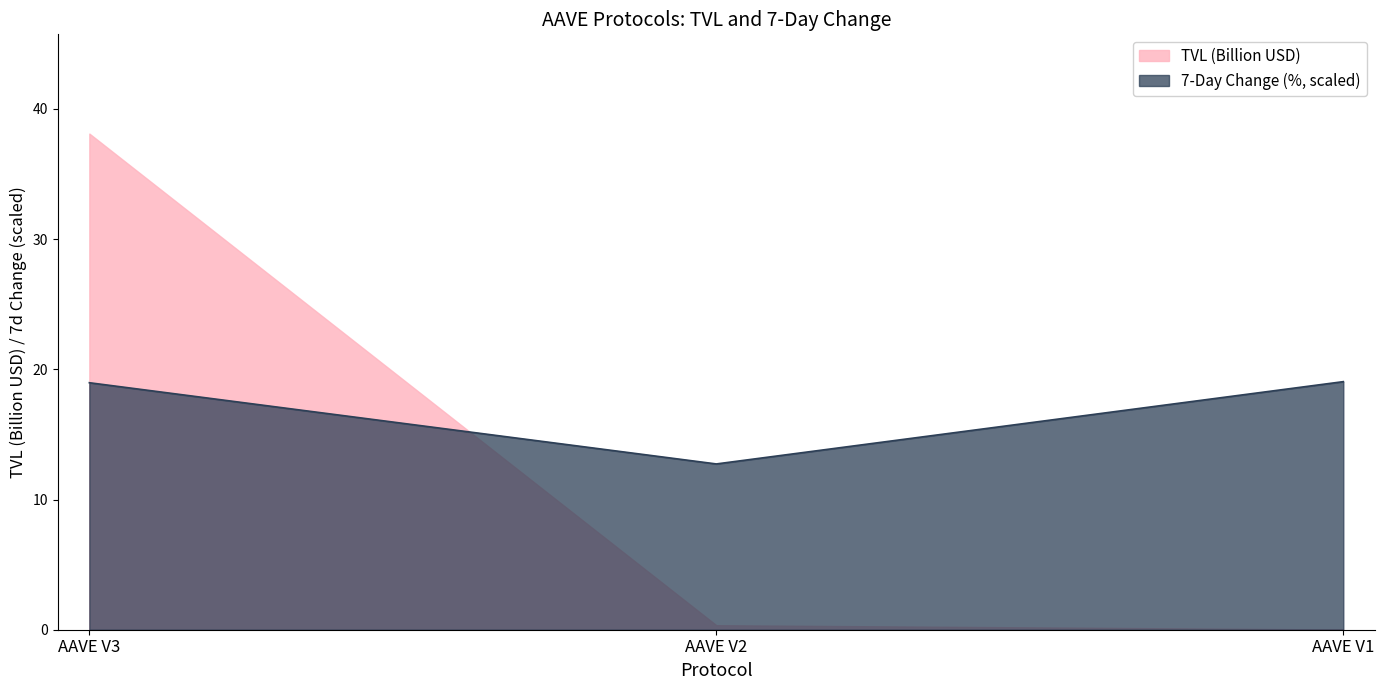

Which category has the lowest value across all series?

AAVE V1